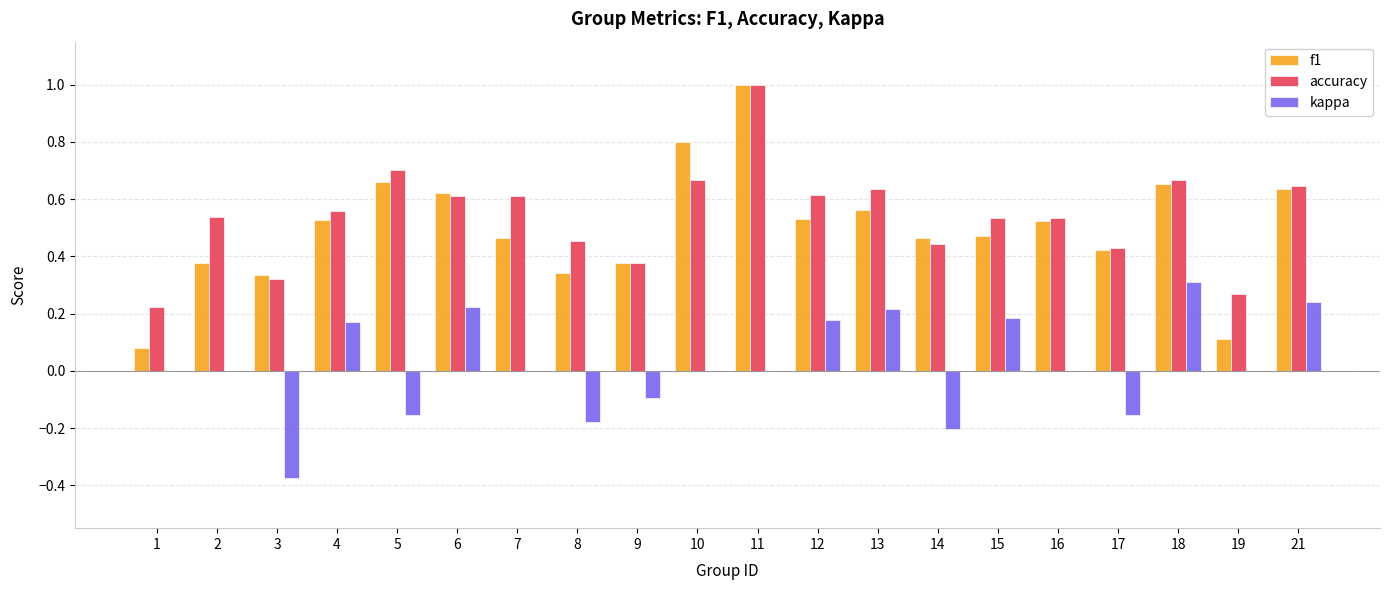

How many groups of bars are there?

20